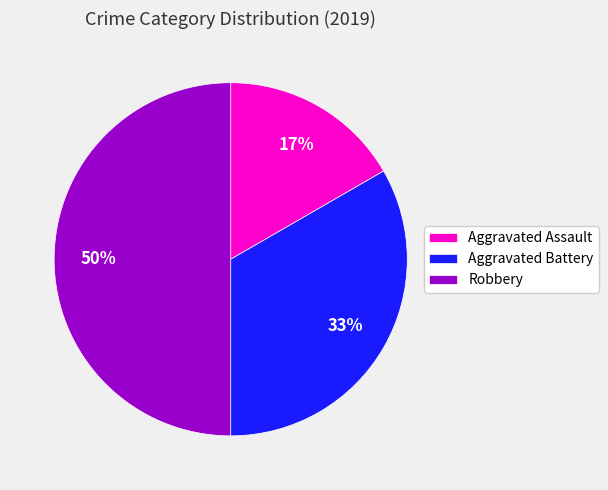

Is it true that Aggravated Battery is 23% of the pie?

False